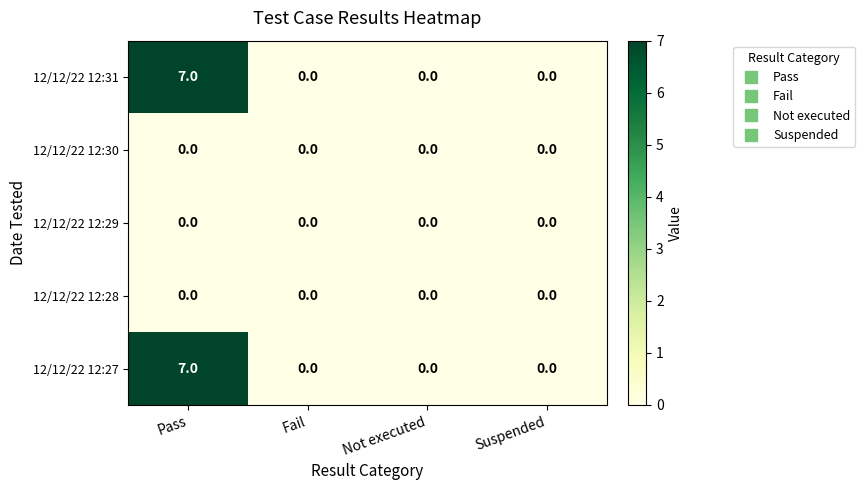

At which category is the sum across all series the highest?

Pass